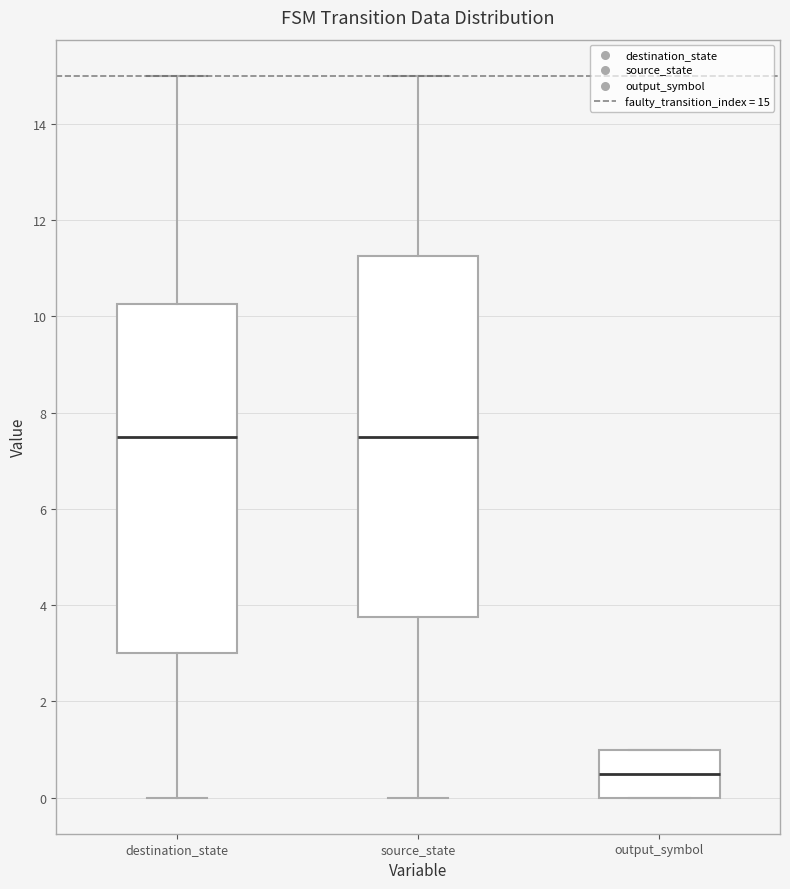

Reading left to right, read every box against the y-axis: the position of its median line, the range the box covers, and the ends of its whiskers. The values are not printed on the chart, so give them approximately, as read against the axis.

destination_state: median 7.6, box 3.0 to 10.2, whiskers 0.0 to 15.0
source_state: median 7.6, box 3.8 to 11.2, whiskers 0.0 to 15.0
output_symbol: median 0.6, box 0.0 to 1.0, whiskers 0.0 to 1.0